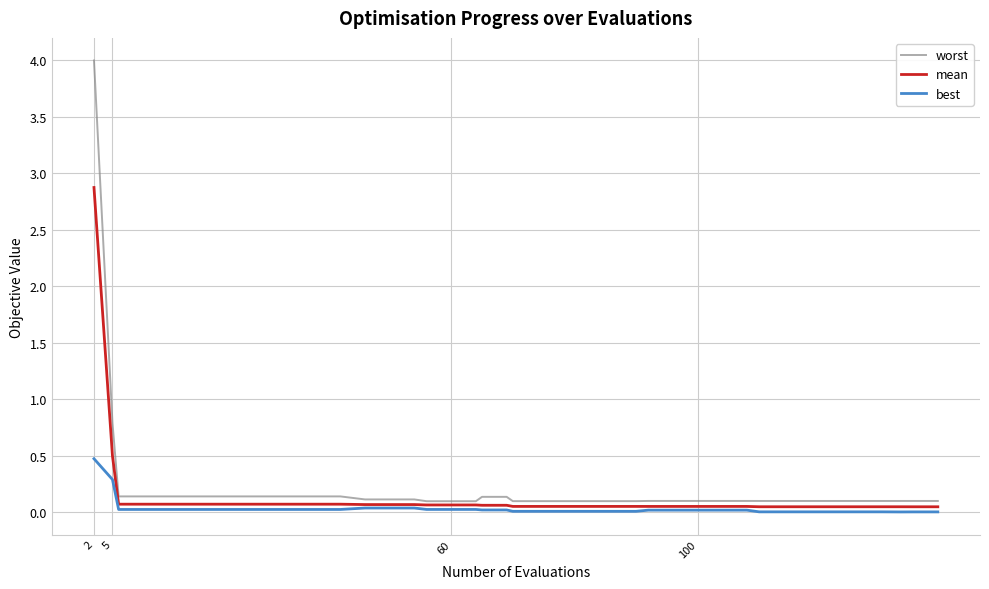

Rank the series by their maximum value, from highest to lowest.

worst, mean, best